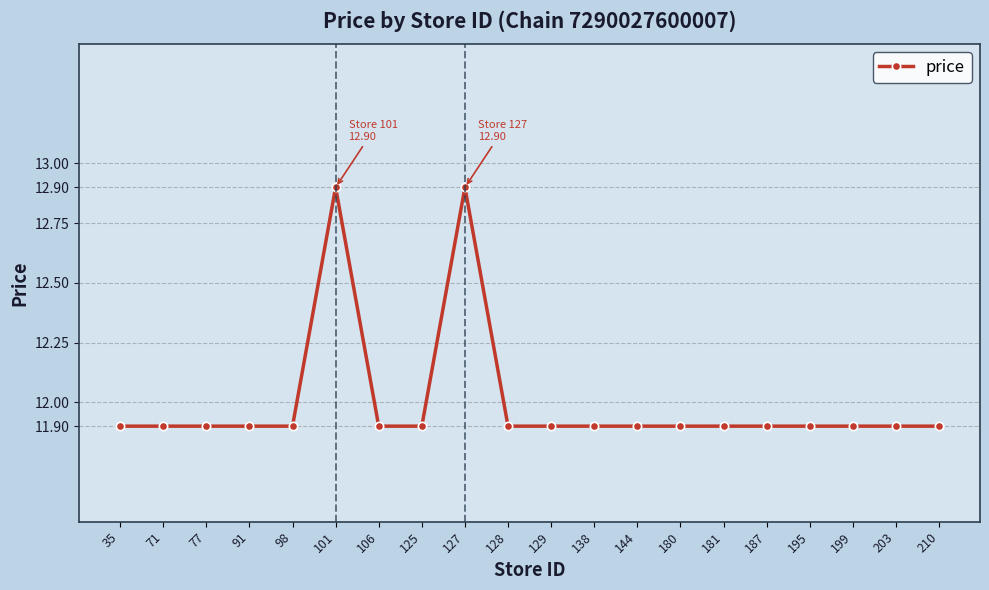

Does the chart display data point markers on the line(s)?

Yes